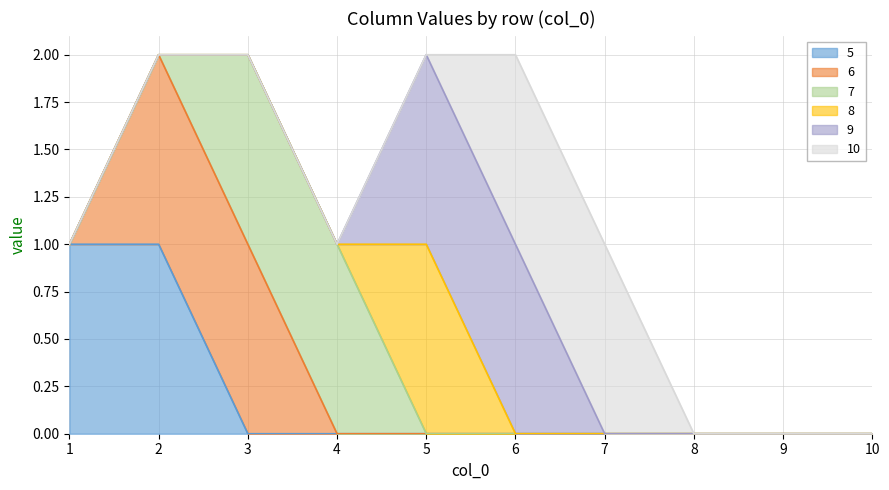

At how many categories does at least one series exceed 0?

7